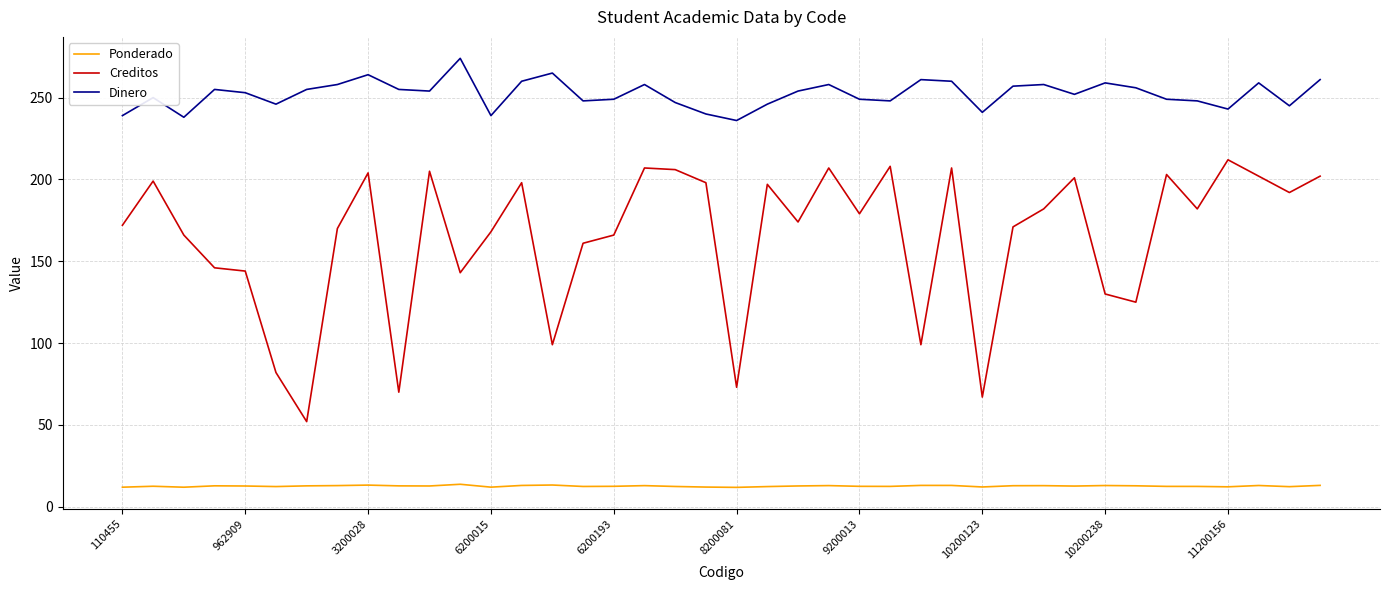

Which series has the widest spread of values?

Creditos